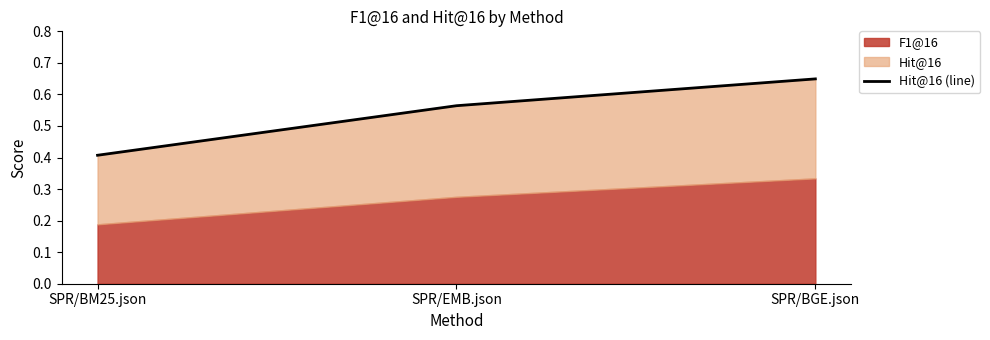

Rank the categories by value from highest to lowest.

SPR/BGE.json, SPR/EMB.json, SPR/BM25.json